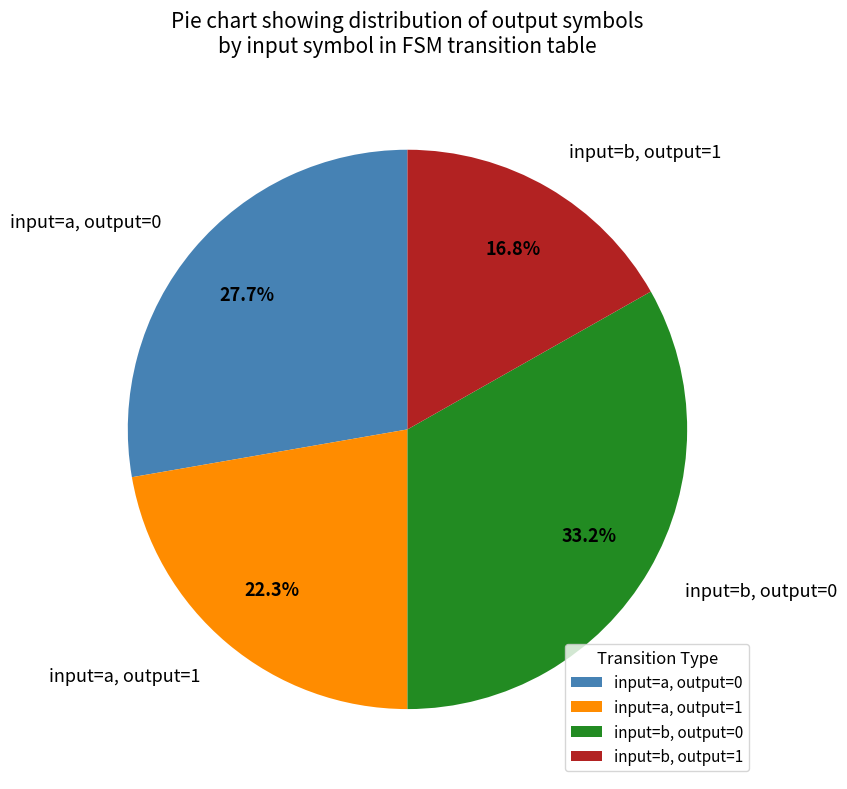

True or false: input=a, output=0 accounts for 16% of the total.

False